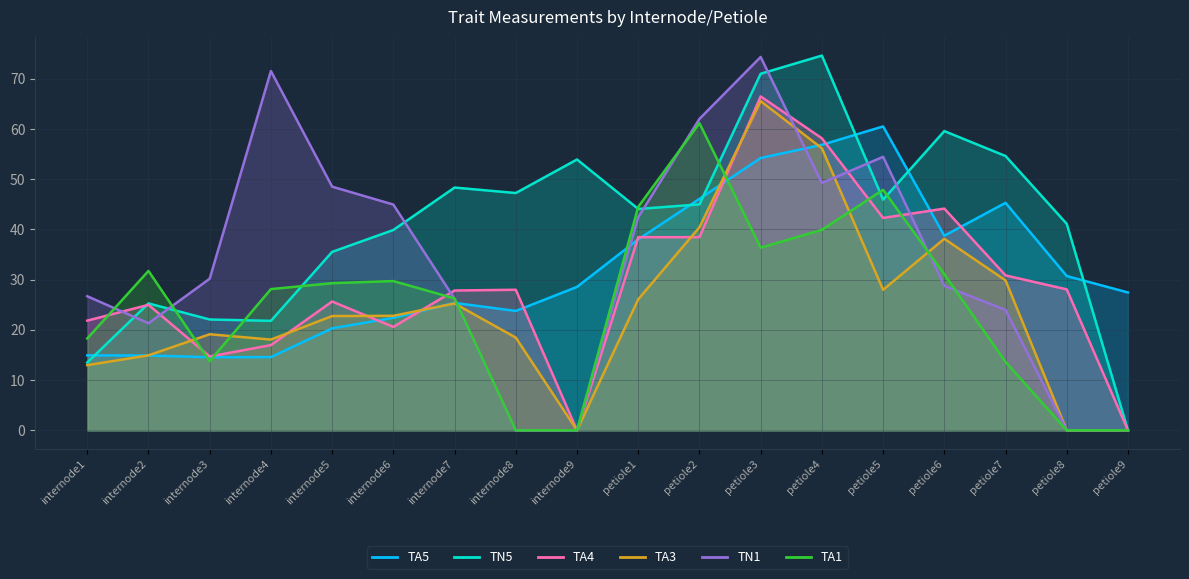

Reading right to left, extract all data points from this chart.

TA5: 27.4	30.7	45.3	38.8	60.5	56.9	54.2	46.1	38.0	28.6	23.8	25.4	22.4	20.3	14.6	14.6	14.9	14.9
TN5: 0.0	41.1	54.6	59.6	45.9	74.6	71.0	45.0	44.1	53.9	47.2	48.3	39.9	35.5	21.8	22.1	25.3	13.5
TA4: 0.0	28.1	30.9	44.1	42.3	58.1	66.5	38.5	38.5	0.0	28.0	27.8	20.6	25.6	17.0	14.7	25.0	21.8
TA3: 0.0	0.0	29.9	38.1	28.0	56.2	65.5	40.4	26.1	0.0	18.5	25.3	22.8	22.8	18.1	19.1	14.9	13.0
TN1: 0.0	0.0	24.0	28.8	54.5	49.2	74.3	62.0	42.4	0.0	0.0	26.2	45.0	48.5	71.5	30.2	21.3	26.7
TA1: 0.0	0.0	13.6	31.1	47.9	39.9	36.4	61.2	44.5	0.0	0.0	26.3	29.7	29.3	28.1	13.8	31.7	18.3